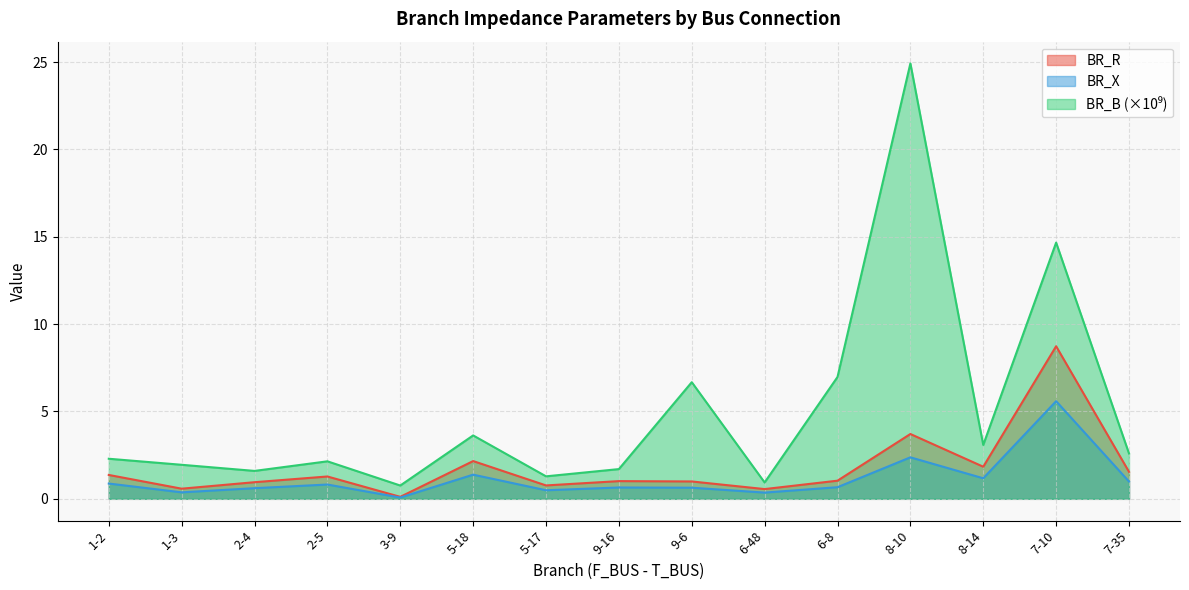

How many interior local valleys does the BR_B series have?

5